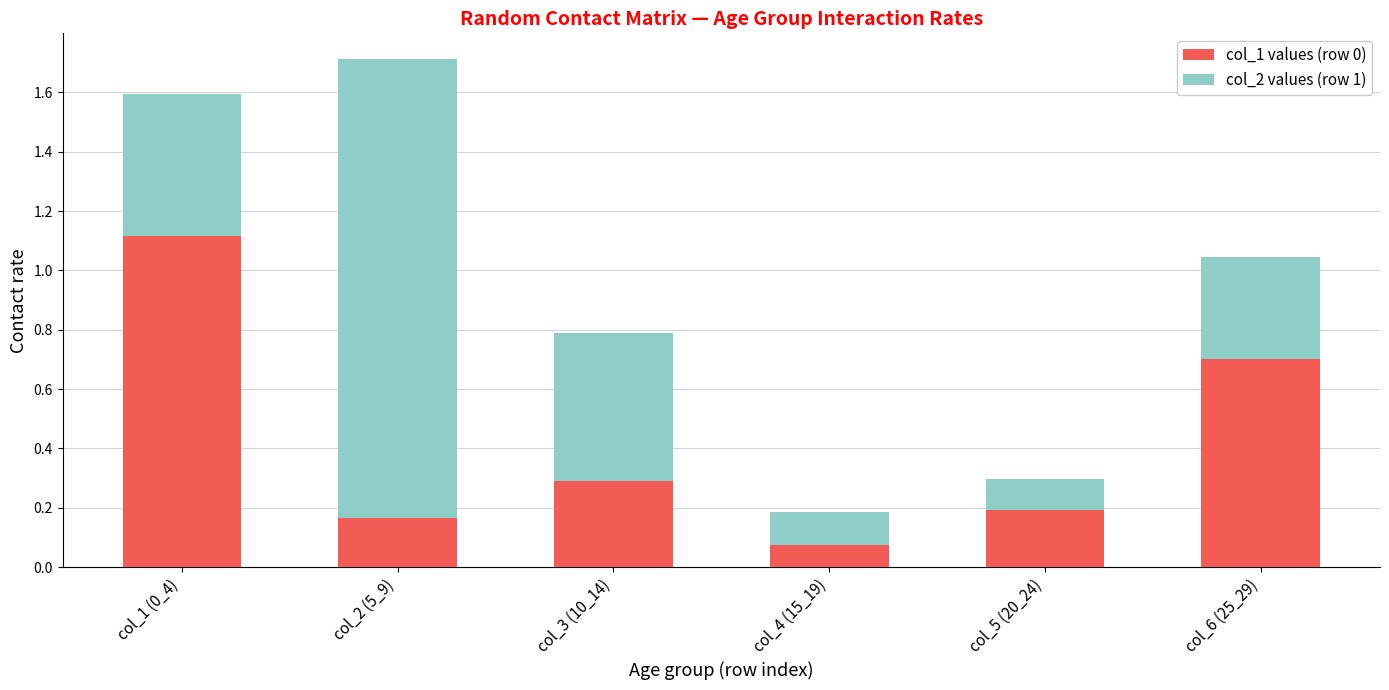

What is the total value across all series at col_6 (25_29)?

1.0